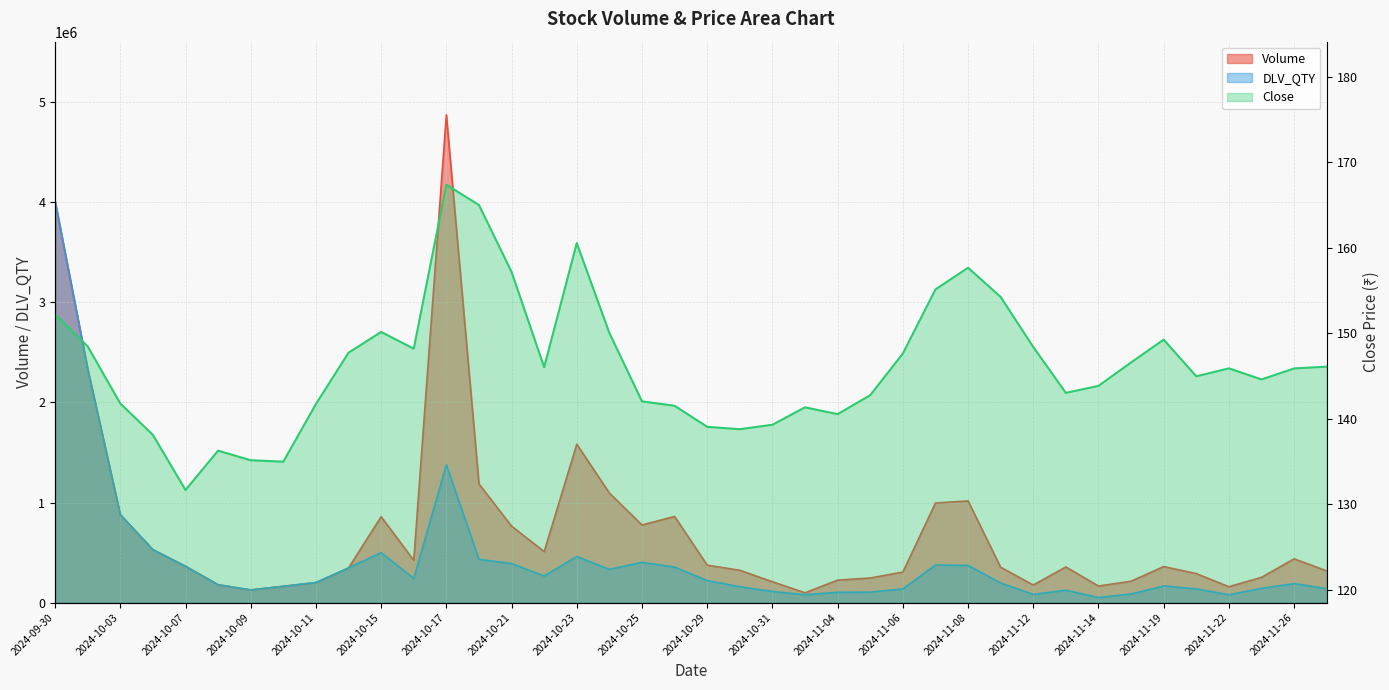

Rank the series at 2024-10-01 from lowest to highest value.

Close, Volume, DLV_QTY